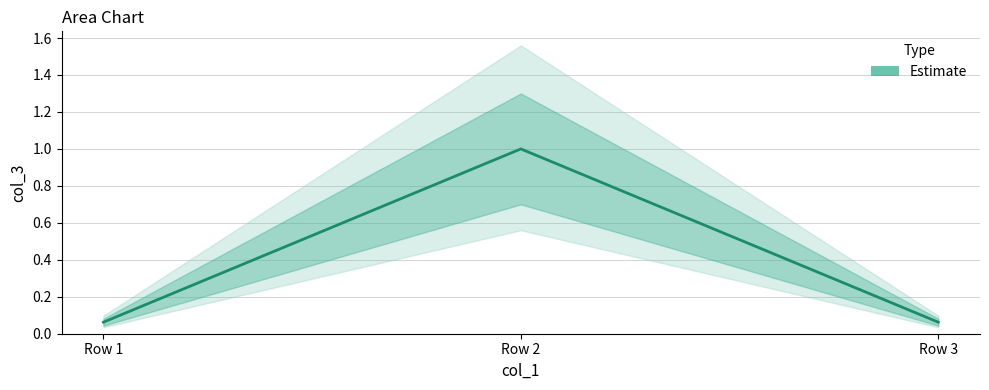

Where is the data nearest to the value 0?

Row 1